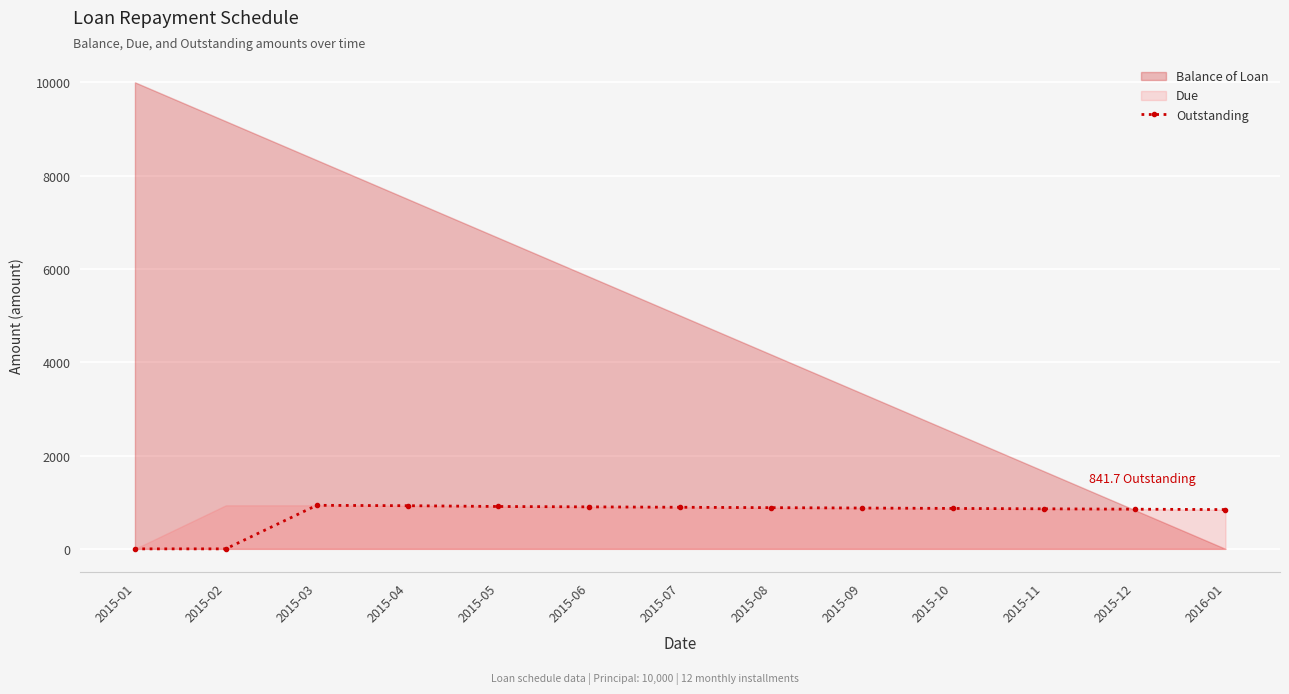

How many lines are shown in the chart?

1